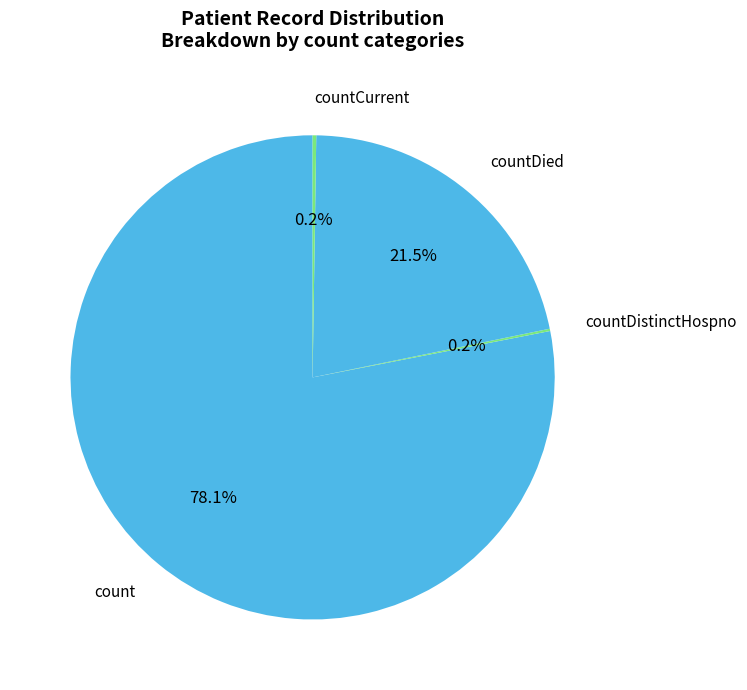

What is the majority slice?

count